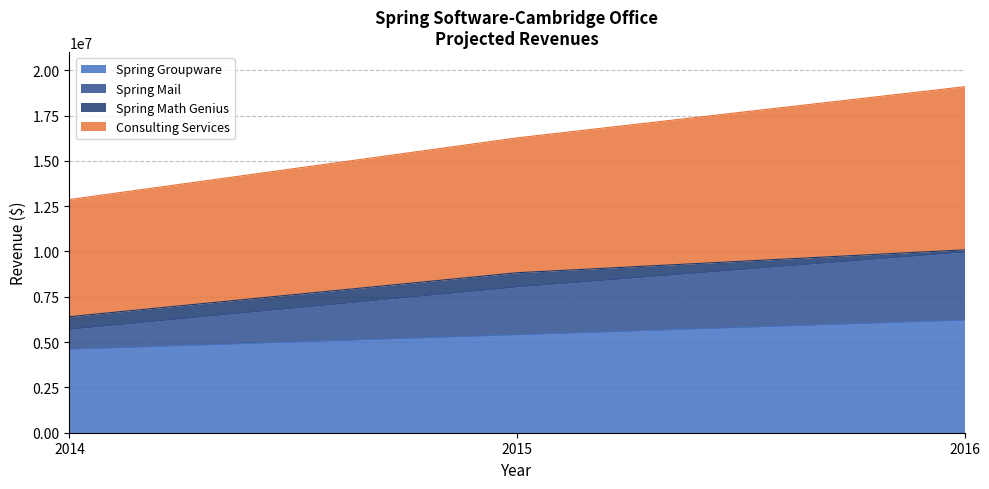

The Spring Mail series shows 10133443.7 at 2014. True or false?

False